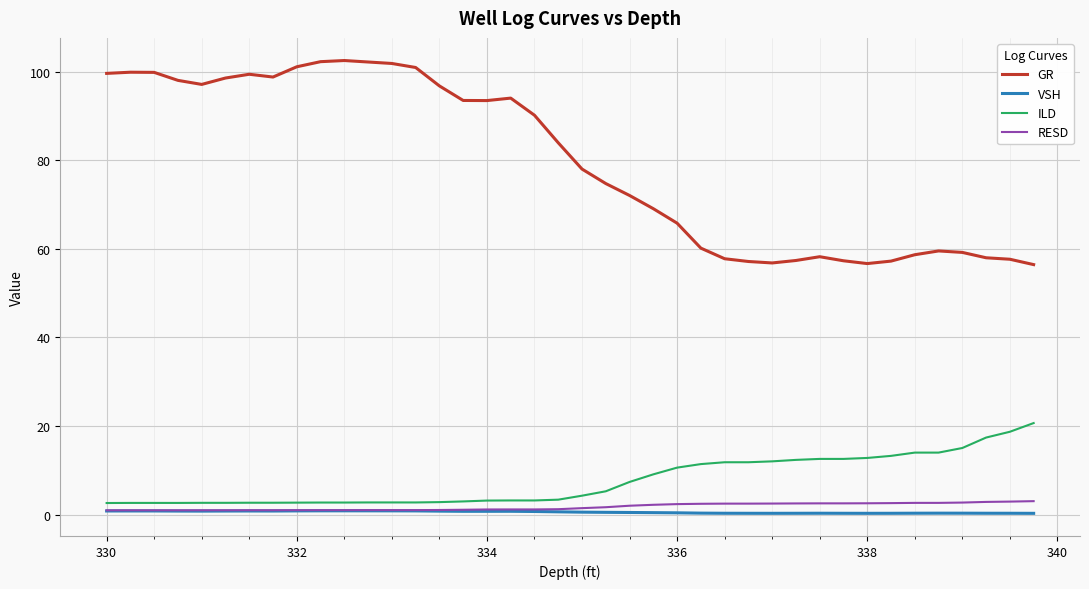

What is the average value of the ILD series?

7.6